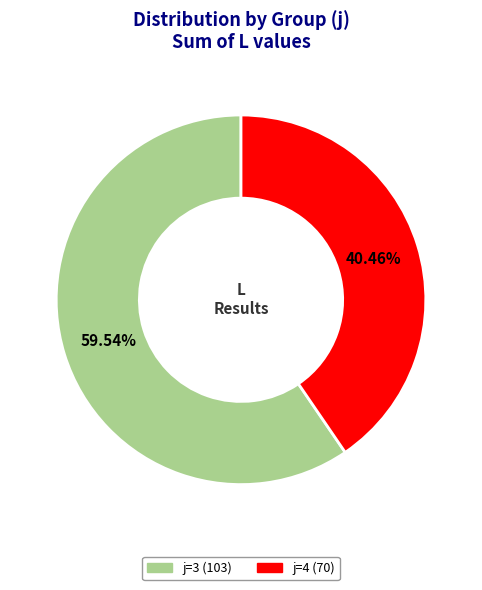

Does any single category account for the majority?

Yes